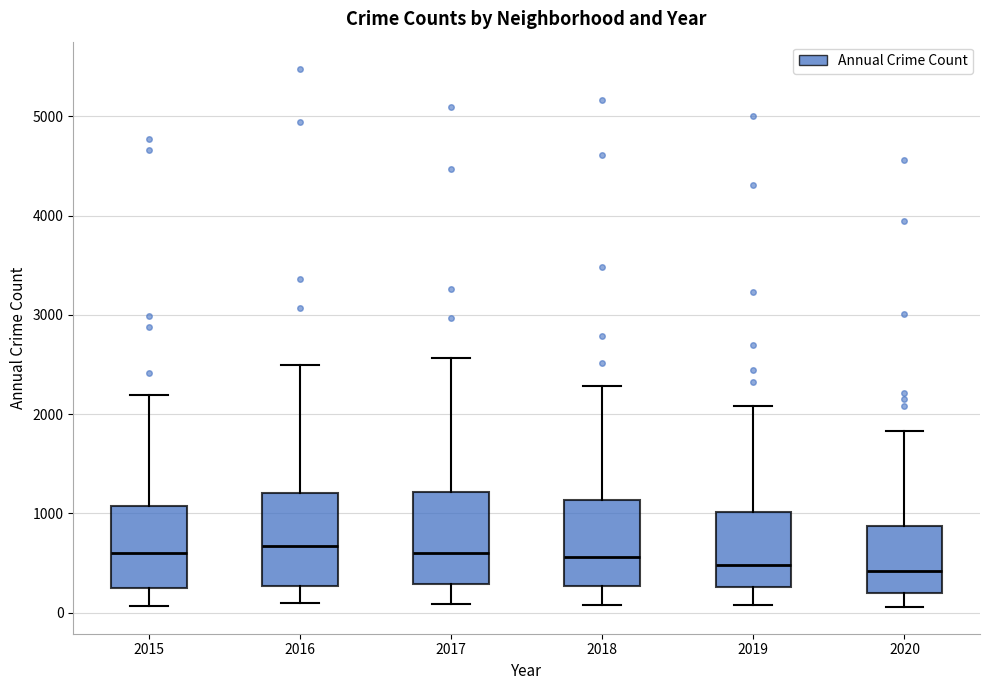

Reading left to right, read every box against the y-axis: the position of its median line, the range the box covers, and the ends of its whiskers. The values are not printed on the chart, so give them approximately, as read against the axis.

2015: median 600, box 300 to 1100, whiskers 100 to 2200
2016: median 700, box 300 to 1200, whiskers 100 to 2500
2017: median 600, box 300 to 1200, whiskers 100 to 2600
2018: median 600, box 300 to 1100, whiskers 100 to 2300
2019: median 500, box 300 to 1000, whiskers 100 to 2100
2020: median 400, box 200 to 900, whiskers 100 to 1800